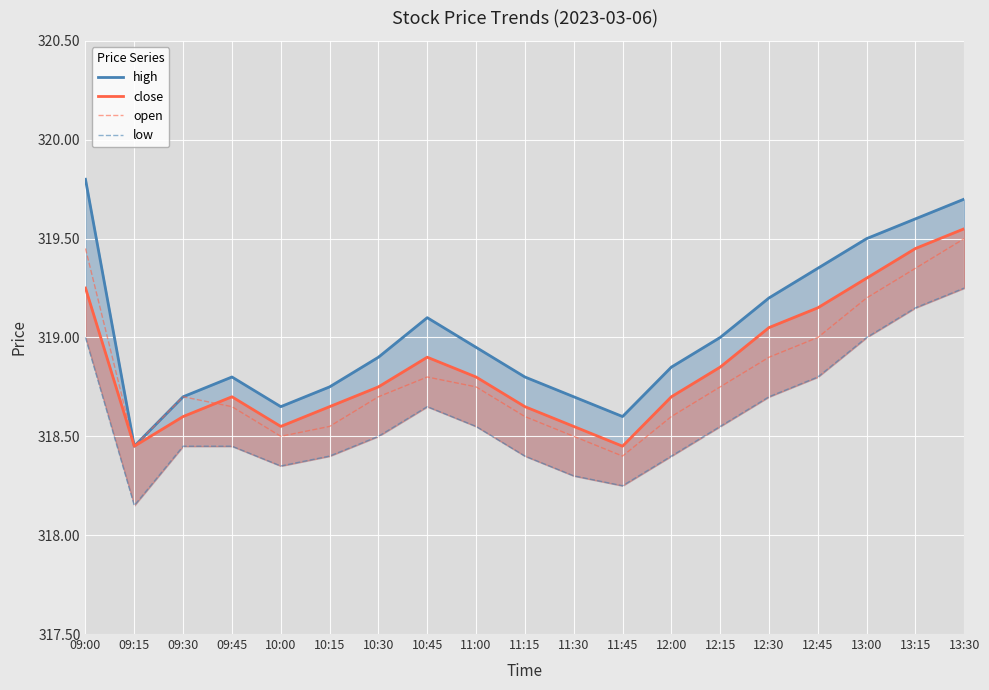

How many lines are shown in the chart?

4